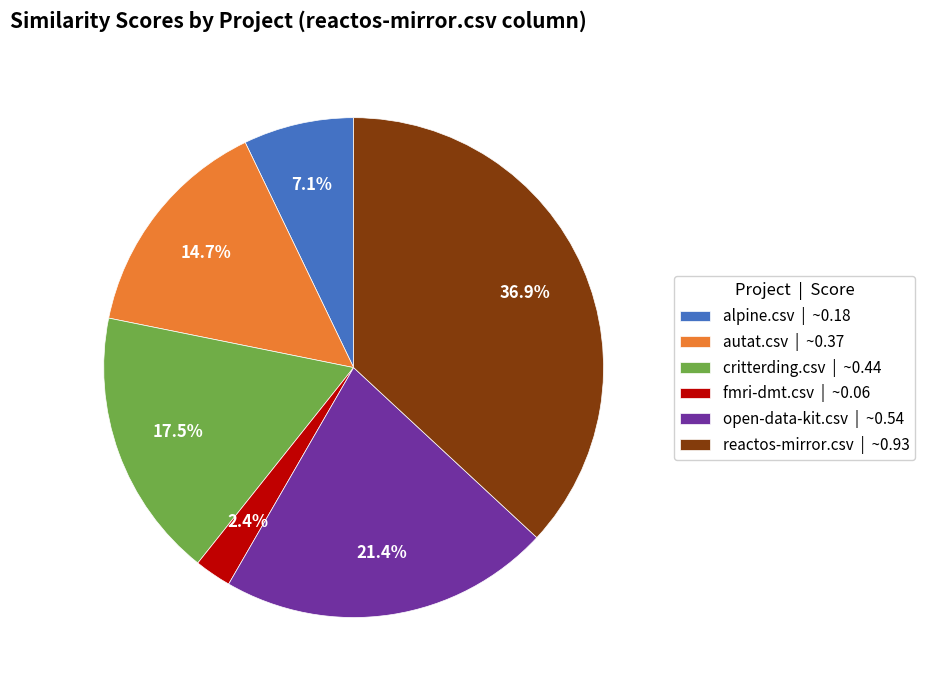

What is the largest slice in the pie chart?

reactos-mirror.csv